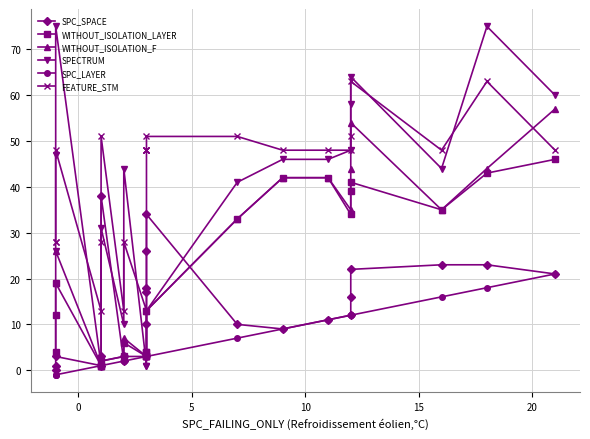

The SPC_LAYER series shows 13 at 22. True or false?

False